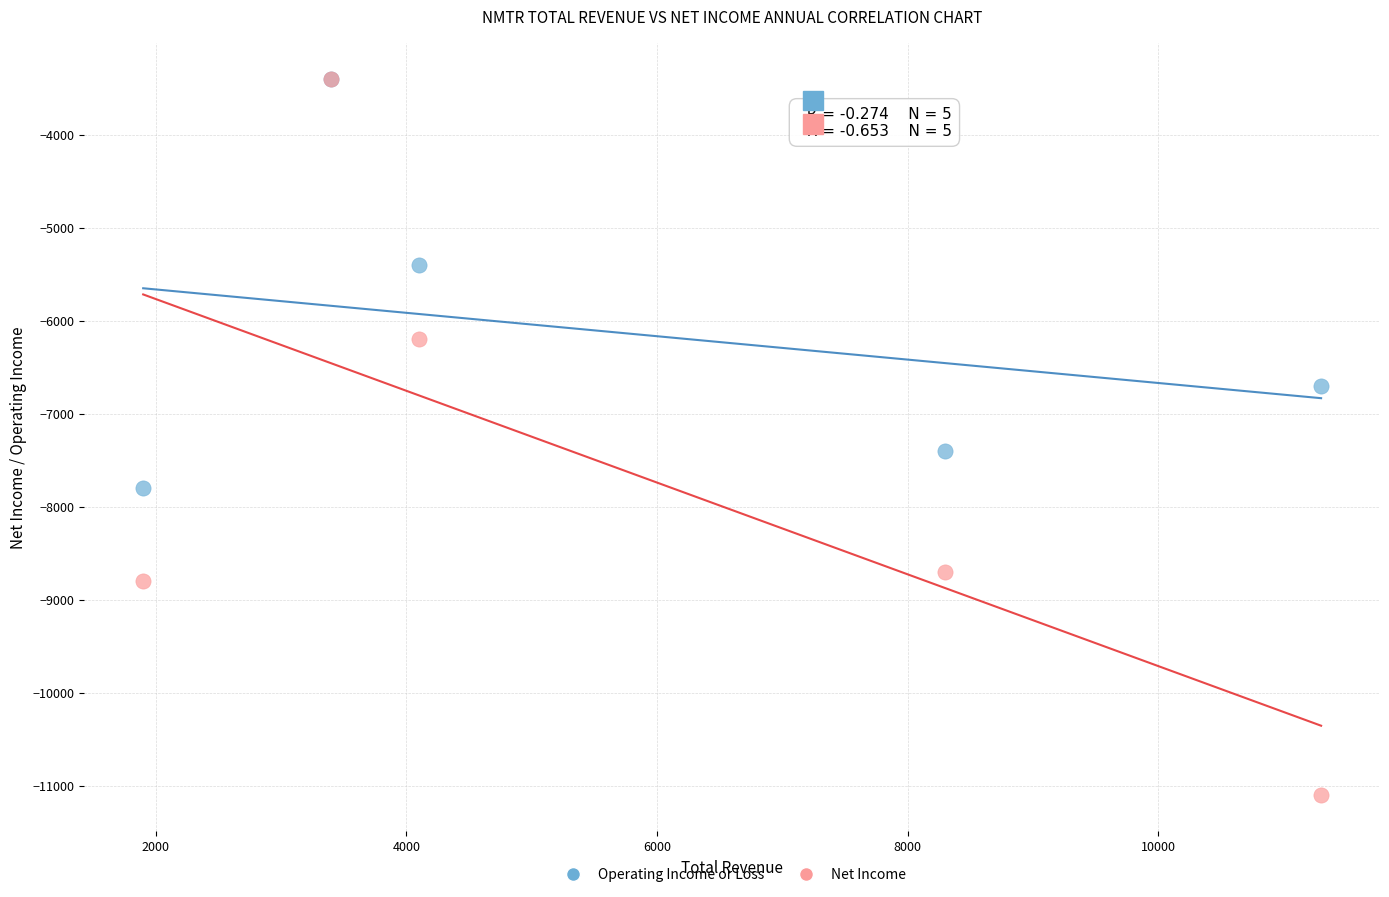

In the Operating Income or Loss series, what Y value is closest to -5600?

-5400